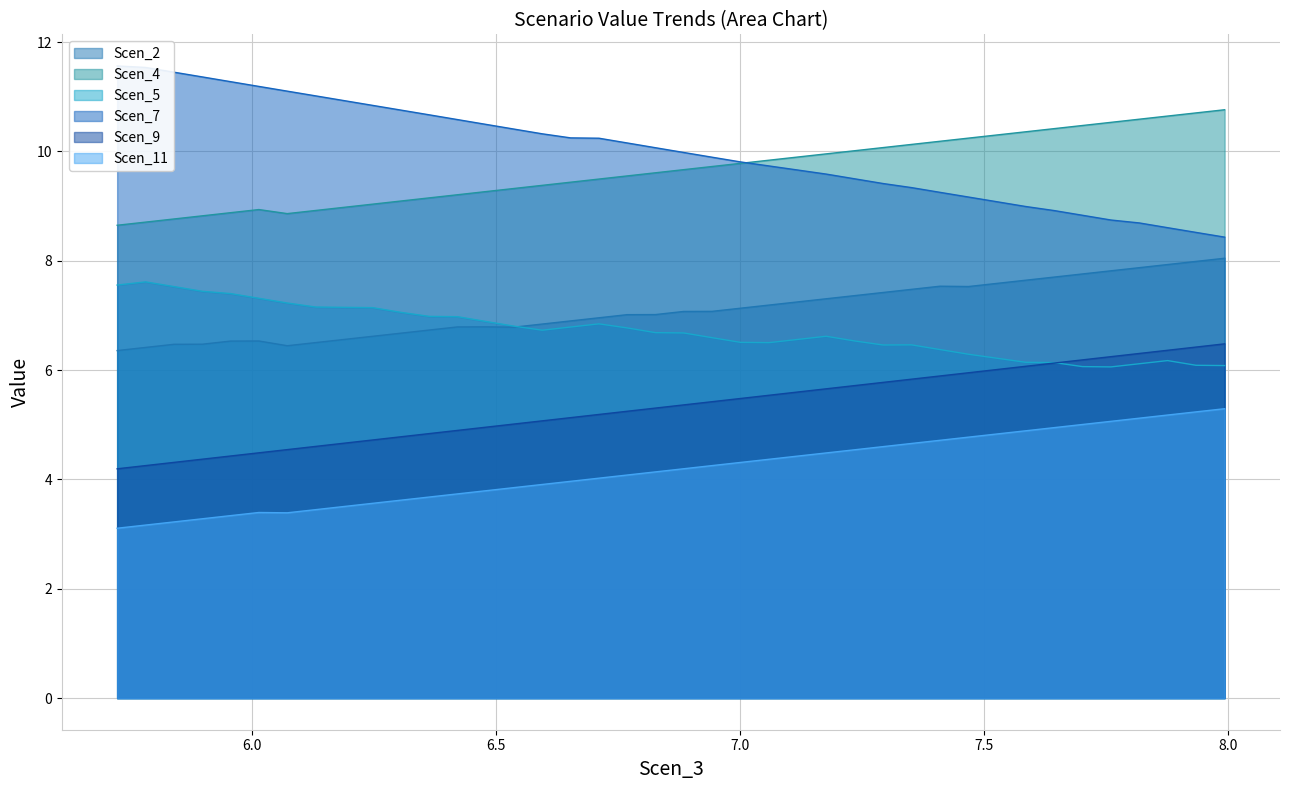

What is the lowest value of the Scen_4 series?

8.7